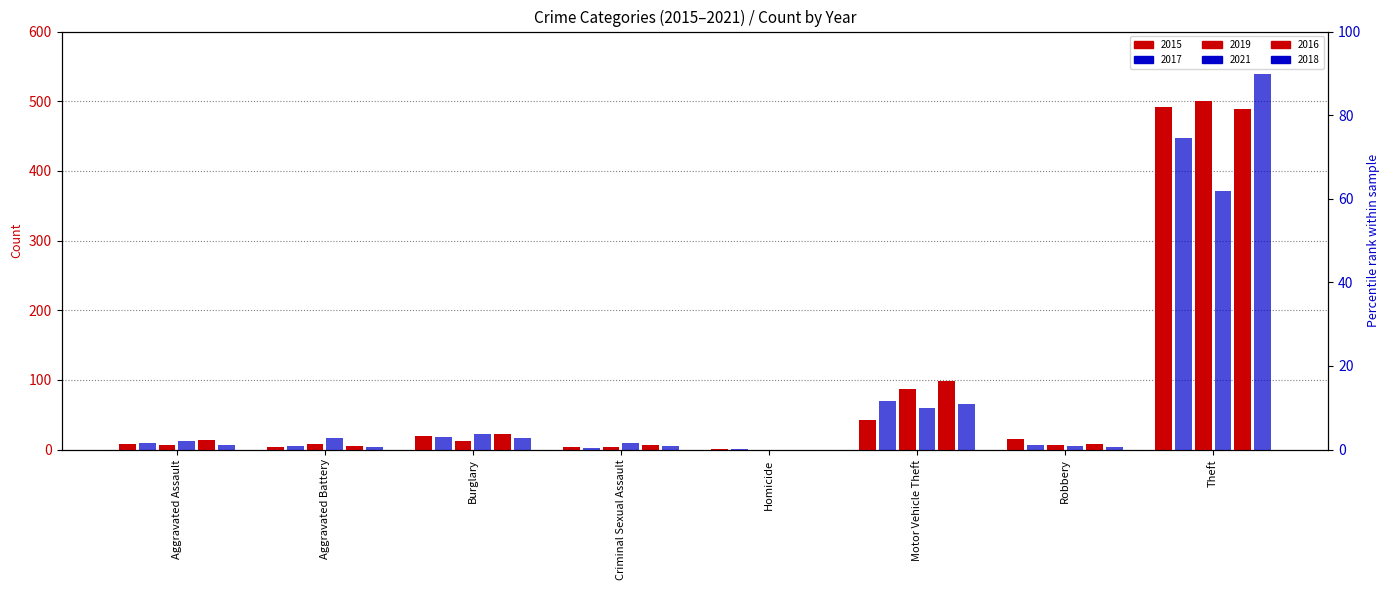

What is the total value across all series at Aggravated Assault?

57